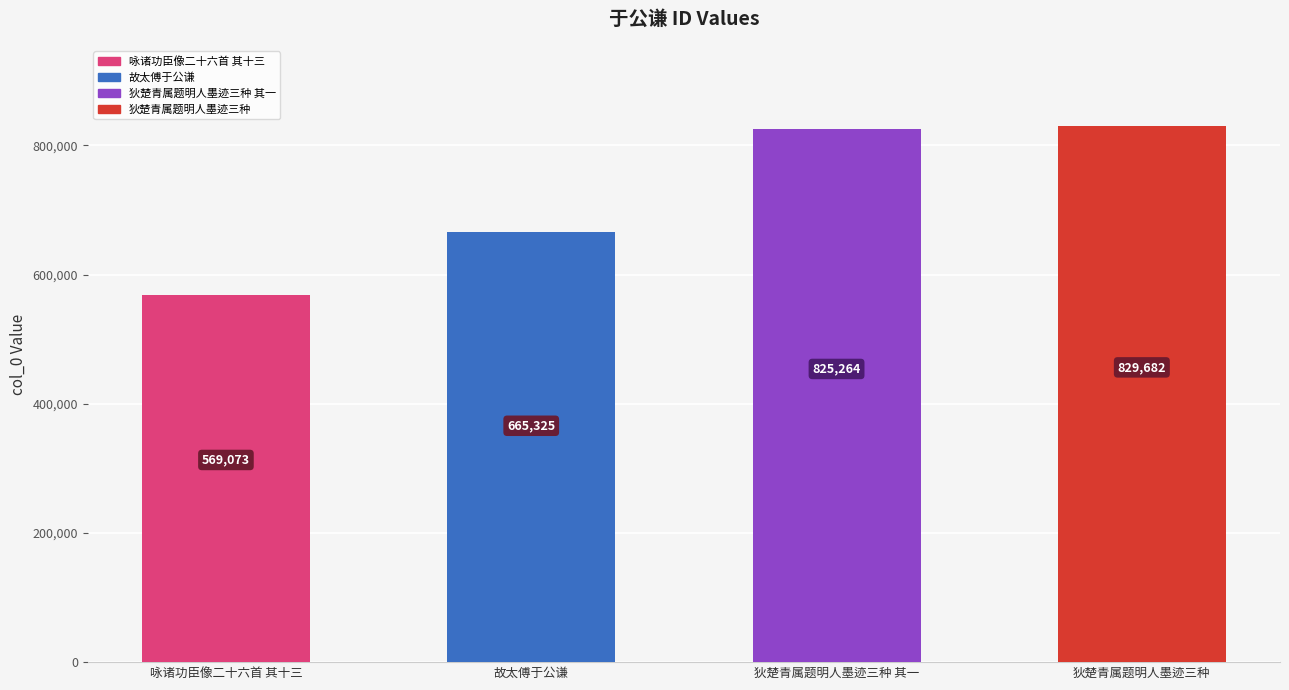

Reading left to right, transcribe all the data shown in this chart.

咏诸功臣像二十六首 其十三=569073	故太傅于公谦=665325	狄楚青属题明人墨迹三种 其一=825264	狄楚青属题明人墨迹三种=829682